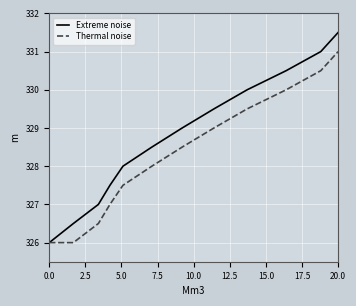

List the series in order of their peak value, lowest first.

Thermal noise, Extreme noise